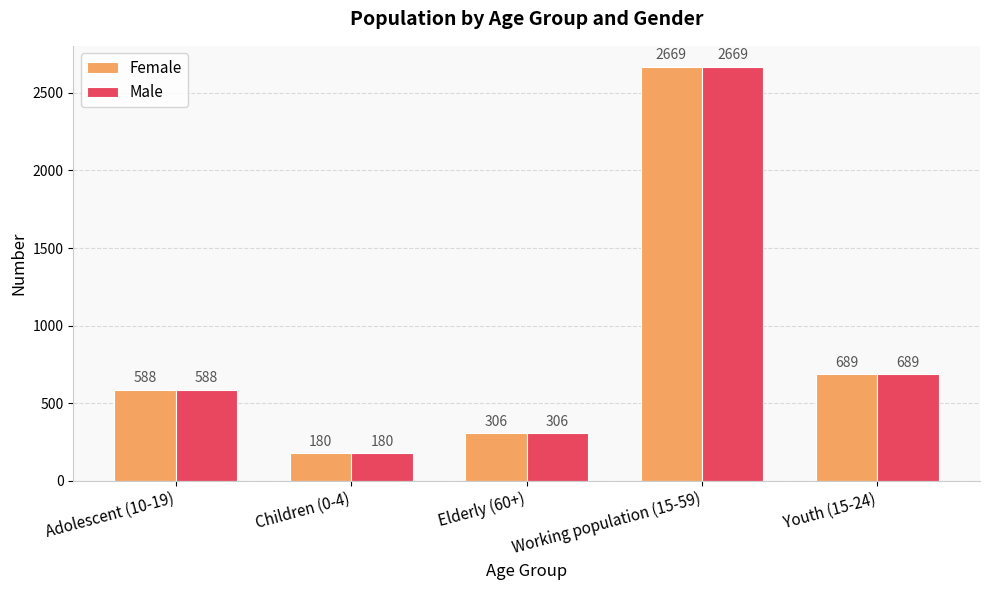

At which label does Male reach its peak?

Working population (15-59)